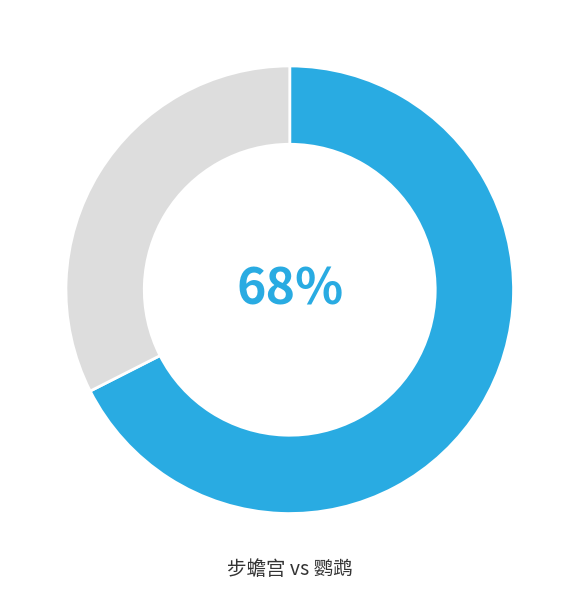

Does any single category account for the majority?

Yes